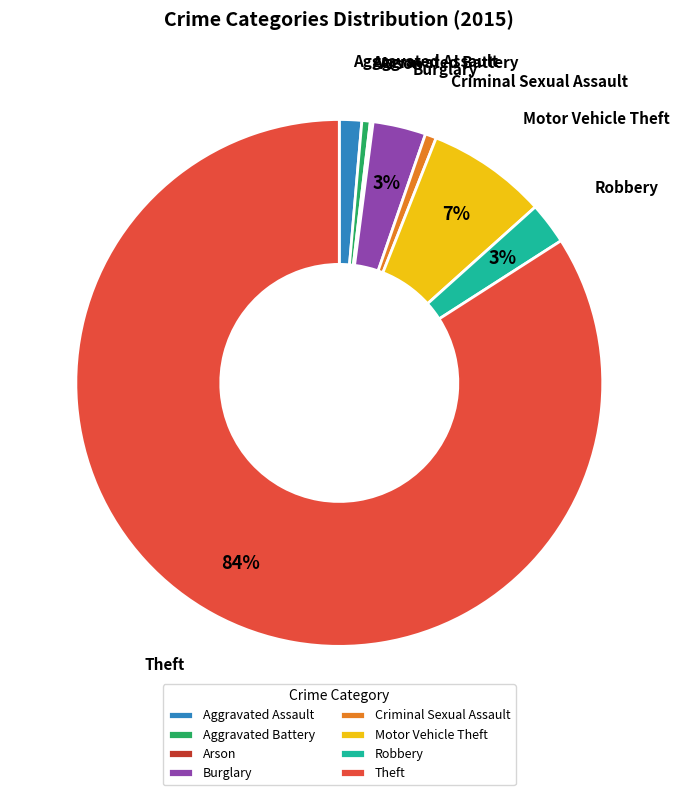

To the nearest percent, what portion does Robbery represent?

3%